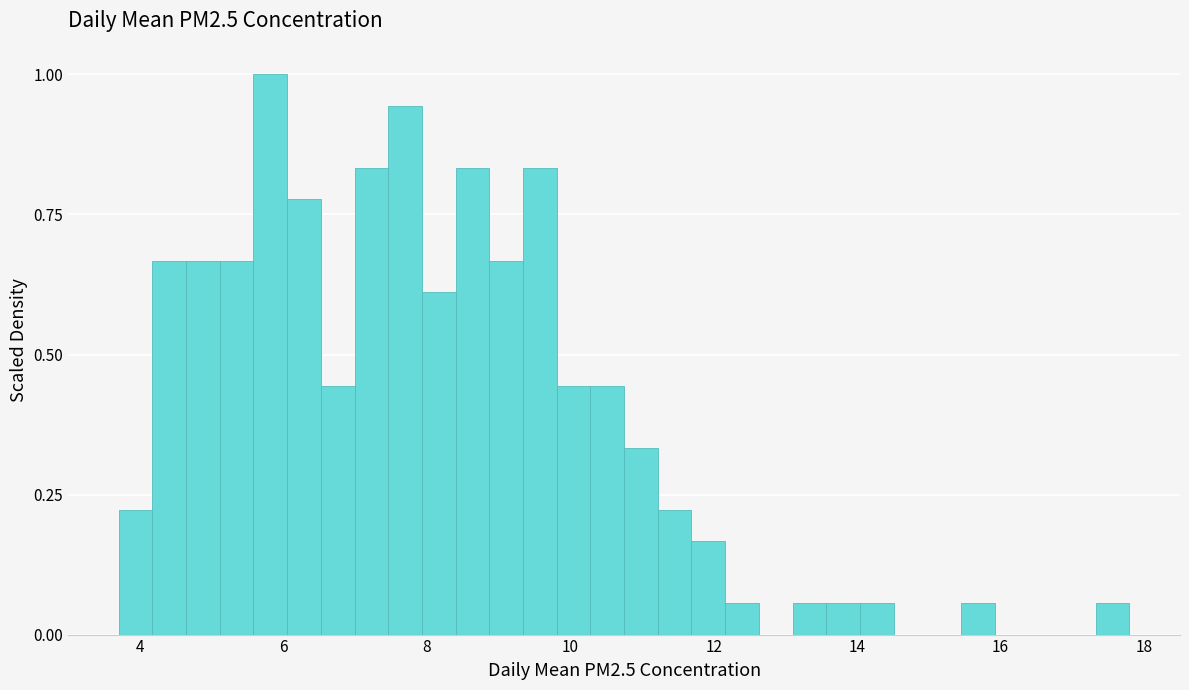

Around what value on the x-axis is the tallest bar? Give the approximate position of its centre, as read against the axis.

5.8